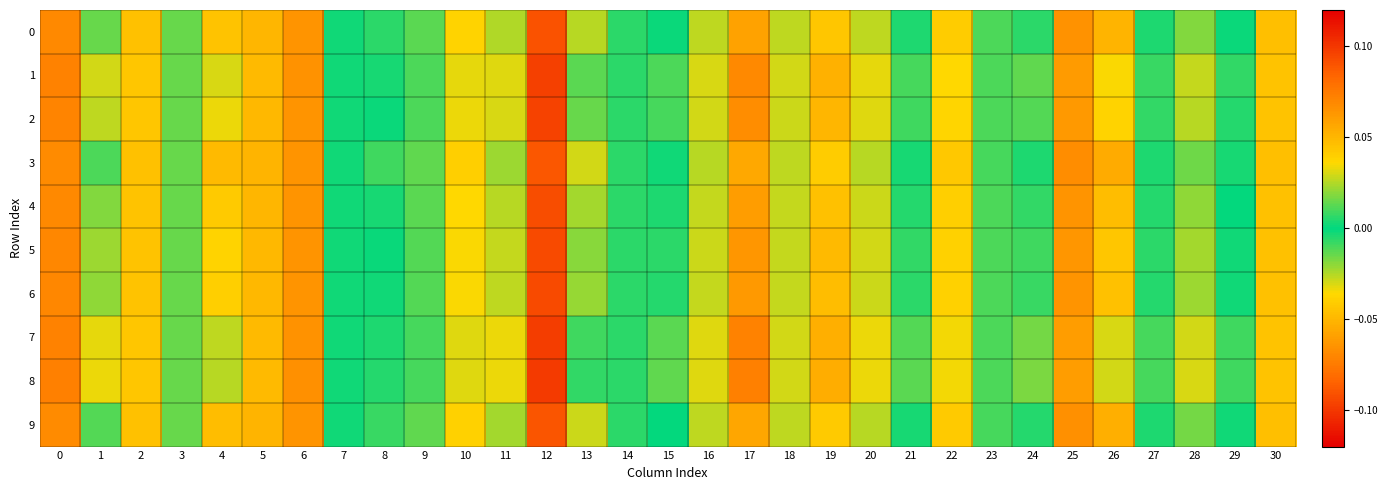

Which series has the largest range (max minus min)?

8